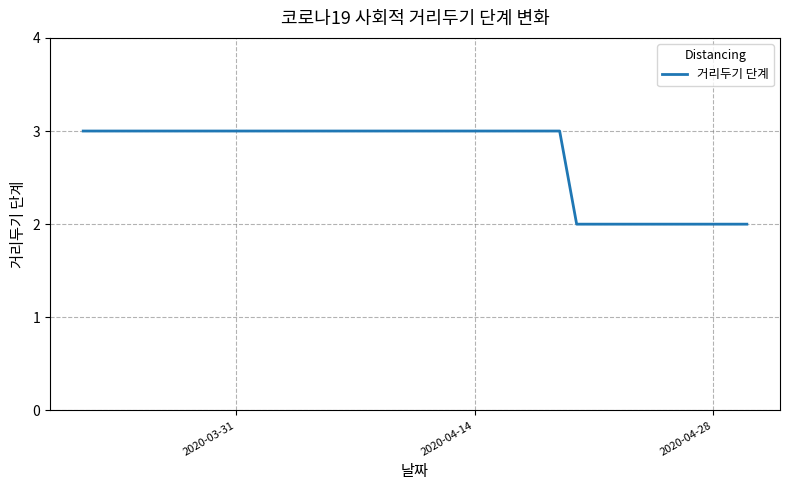

What is the maximum value shown in the chart?

3